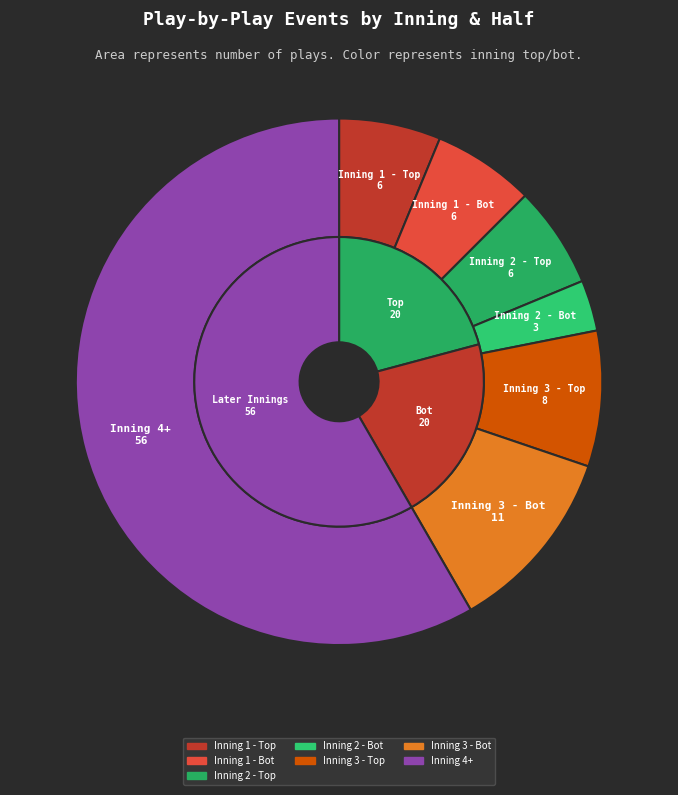

Is the sum of Inning 3 - Bot and Inning 2 - Bot greater than half?

No